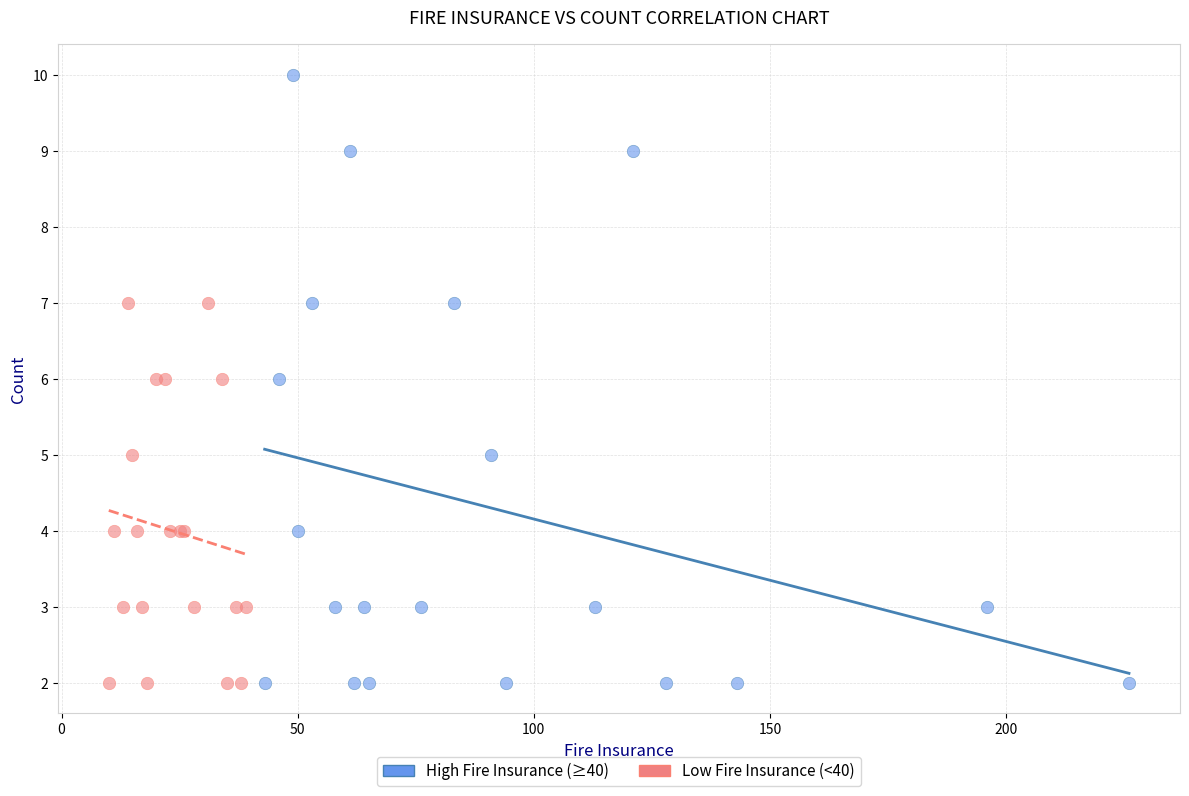

Which series has the widest spread of Y values?

High Fire Insurance (≥40)